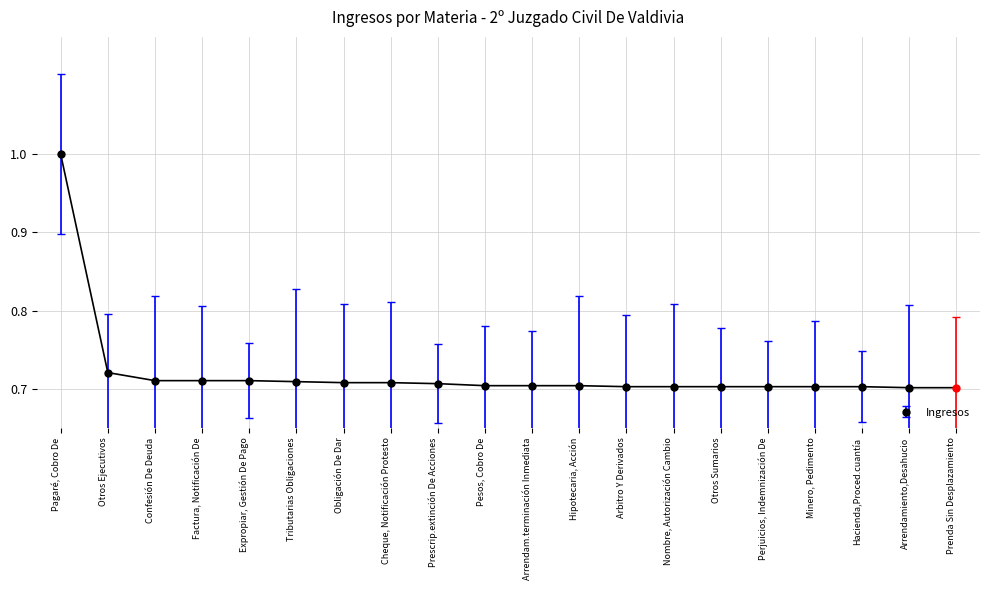

Which label corresponds to the smallest value in the chart?

Arrendamiento,Desahucio